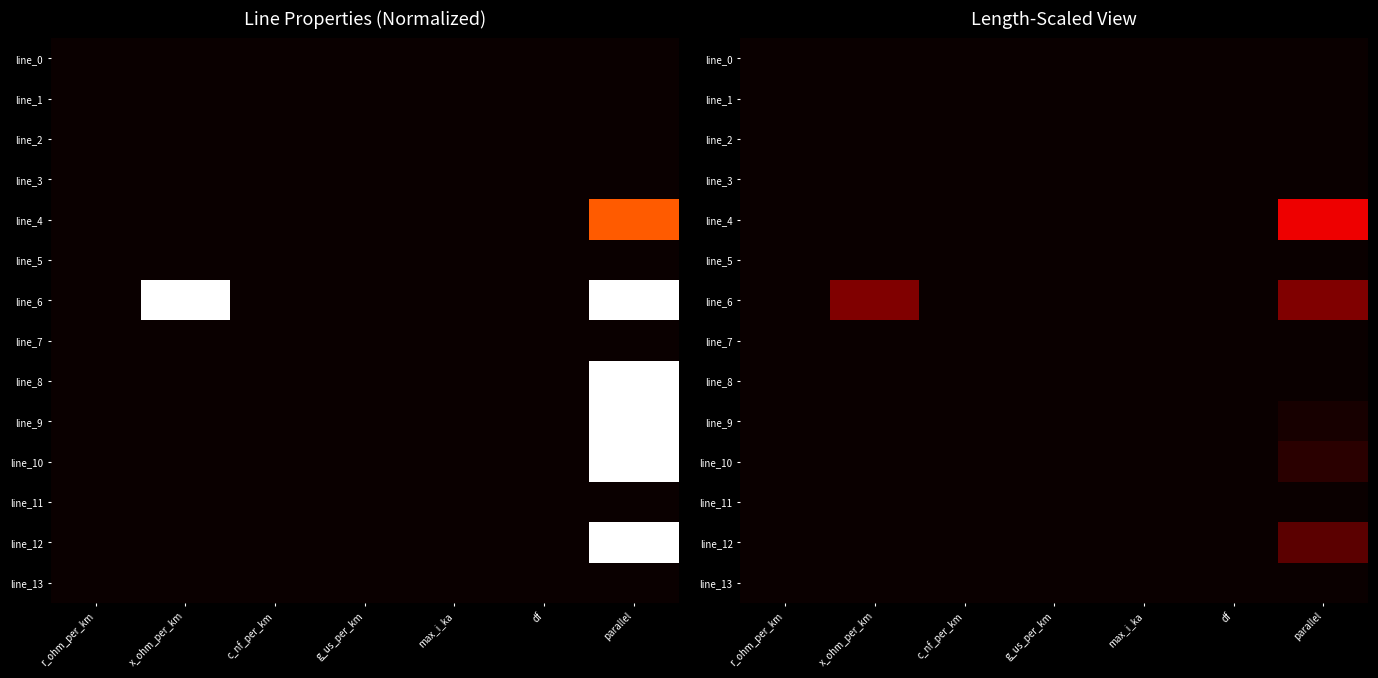

At which label is line_6 closest to 0?

r_ohm_per_km